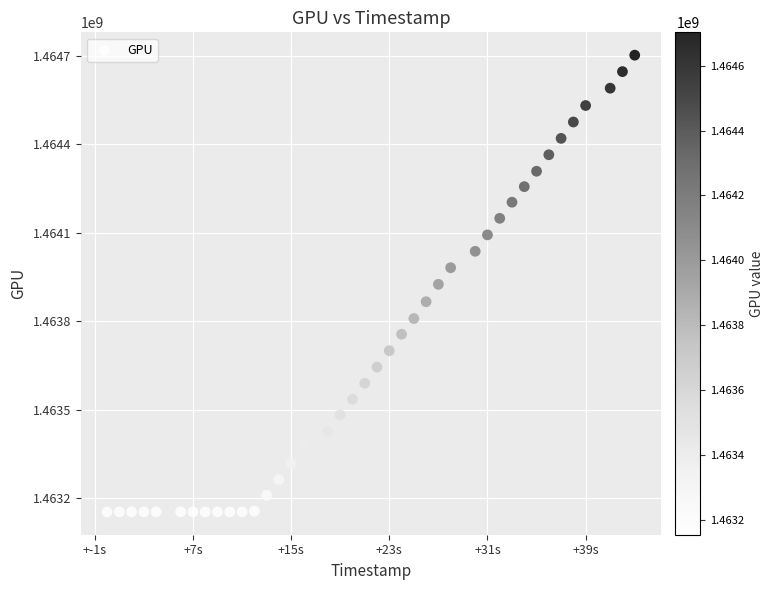

What is the range of Y values (max minus min)?

1549843